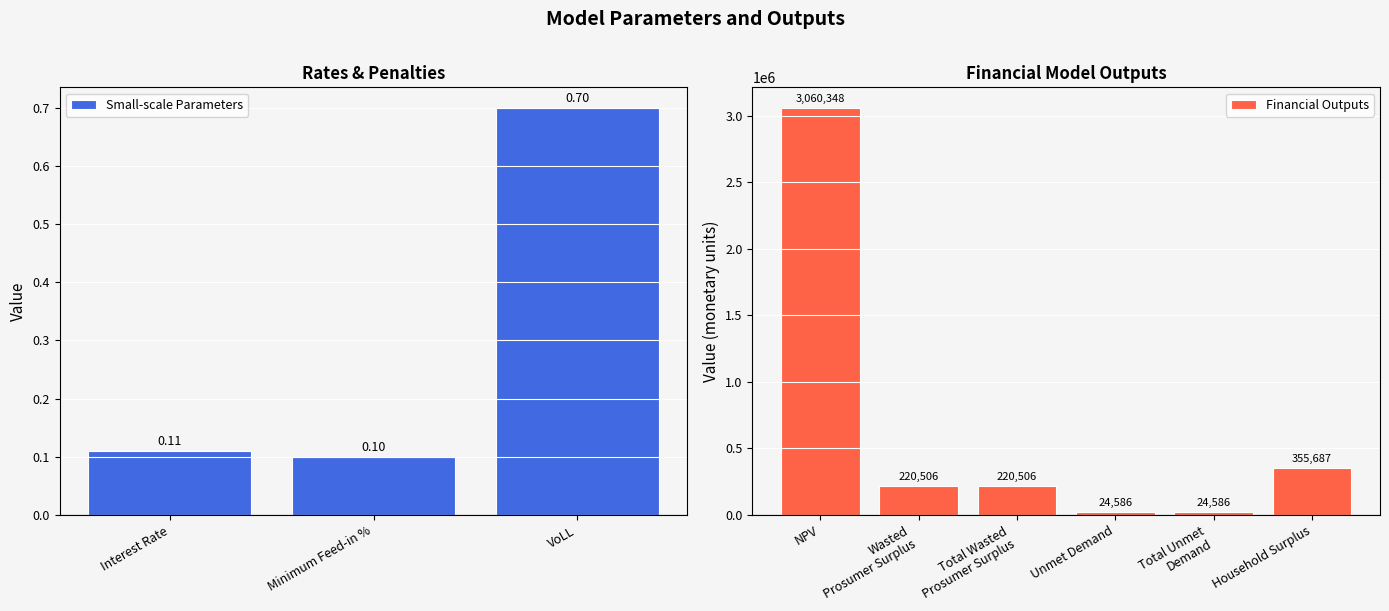

Which label corresponds to the largest value in the chart?

NPV